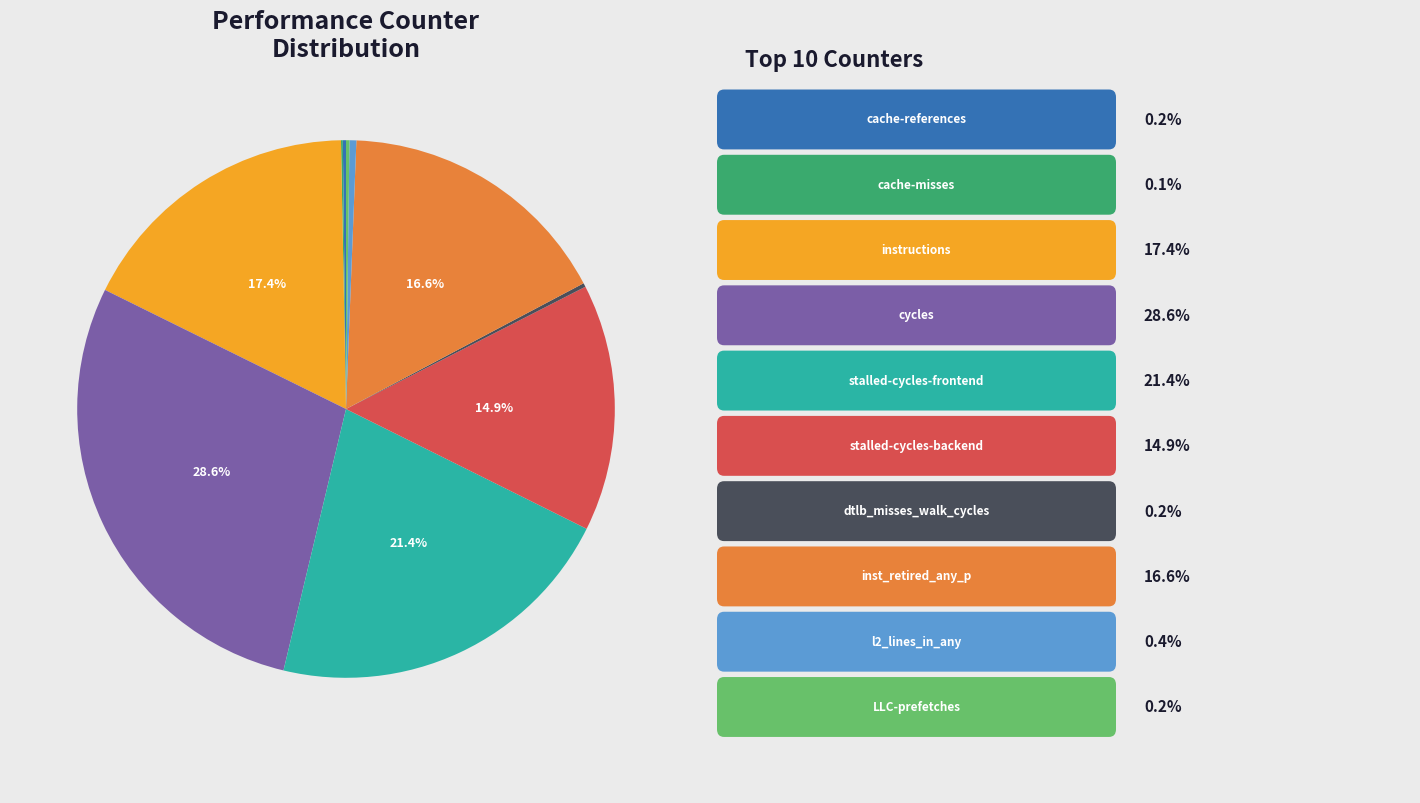

To the nearest percent, what is the difference between the largest and smallest slice percentages?

28%